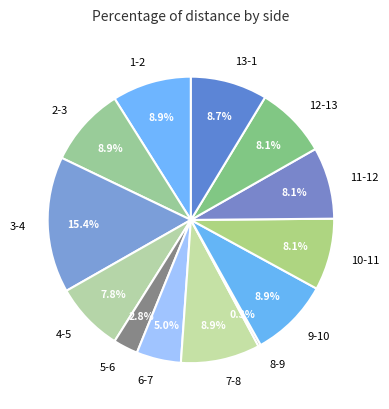

Which slice is the largest?

3-4